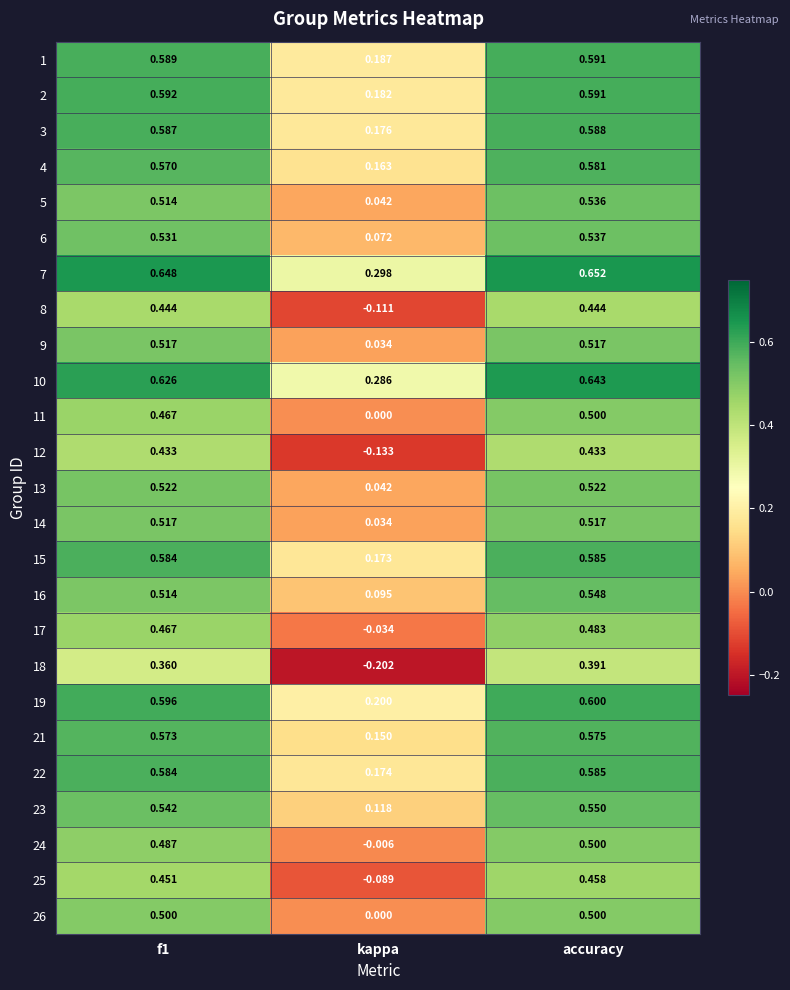

How many categories are shown in the chart?

3